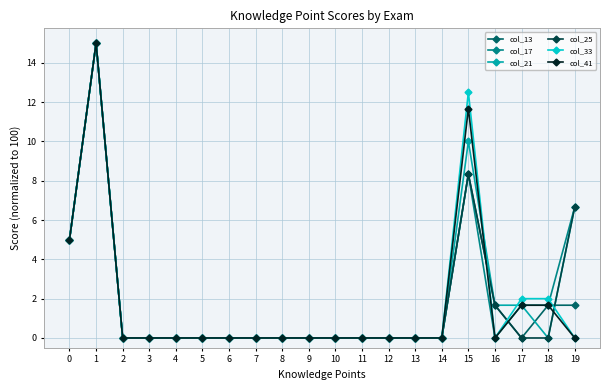

What is the highest value of the col_25 series?

15.0